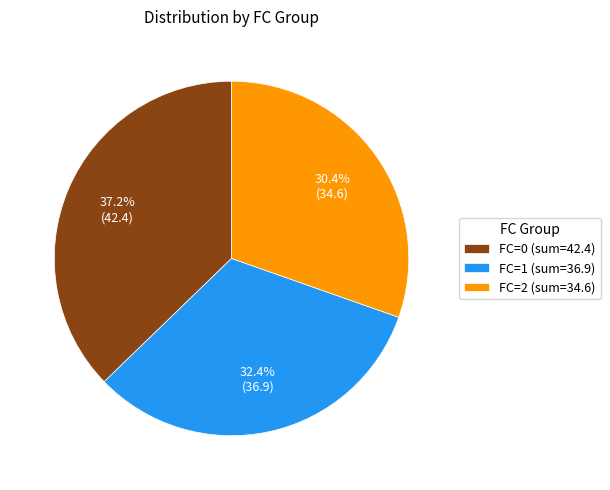

Rank the categories by value from highest to lowest.

FC=0 (sum=42.4), FC=1 (sum=36.9), FC=2 (sum=34.6)